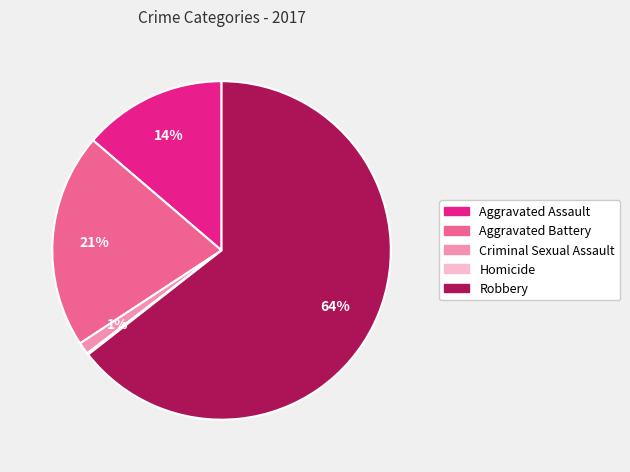

Is the sum of Robbery and Criminal Sexual Assault greater than half?

Yes